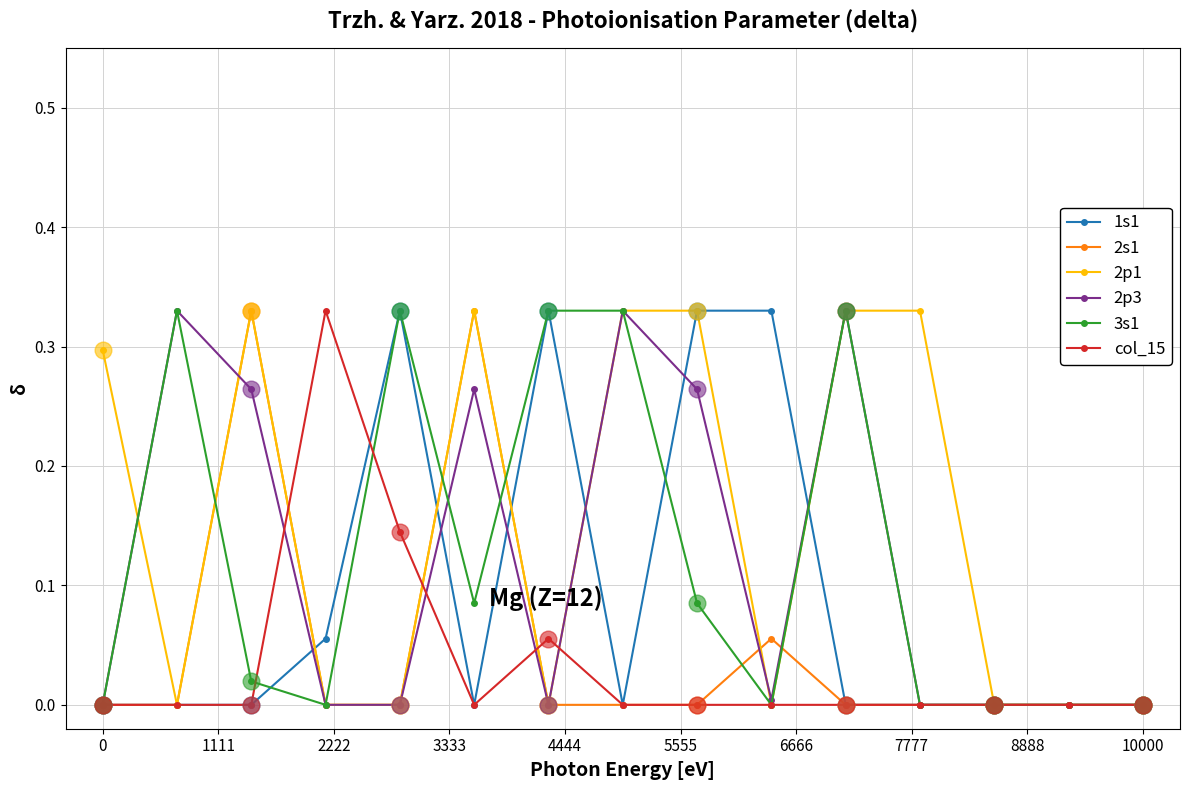

Does the chart have visible grid lines?

Yes